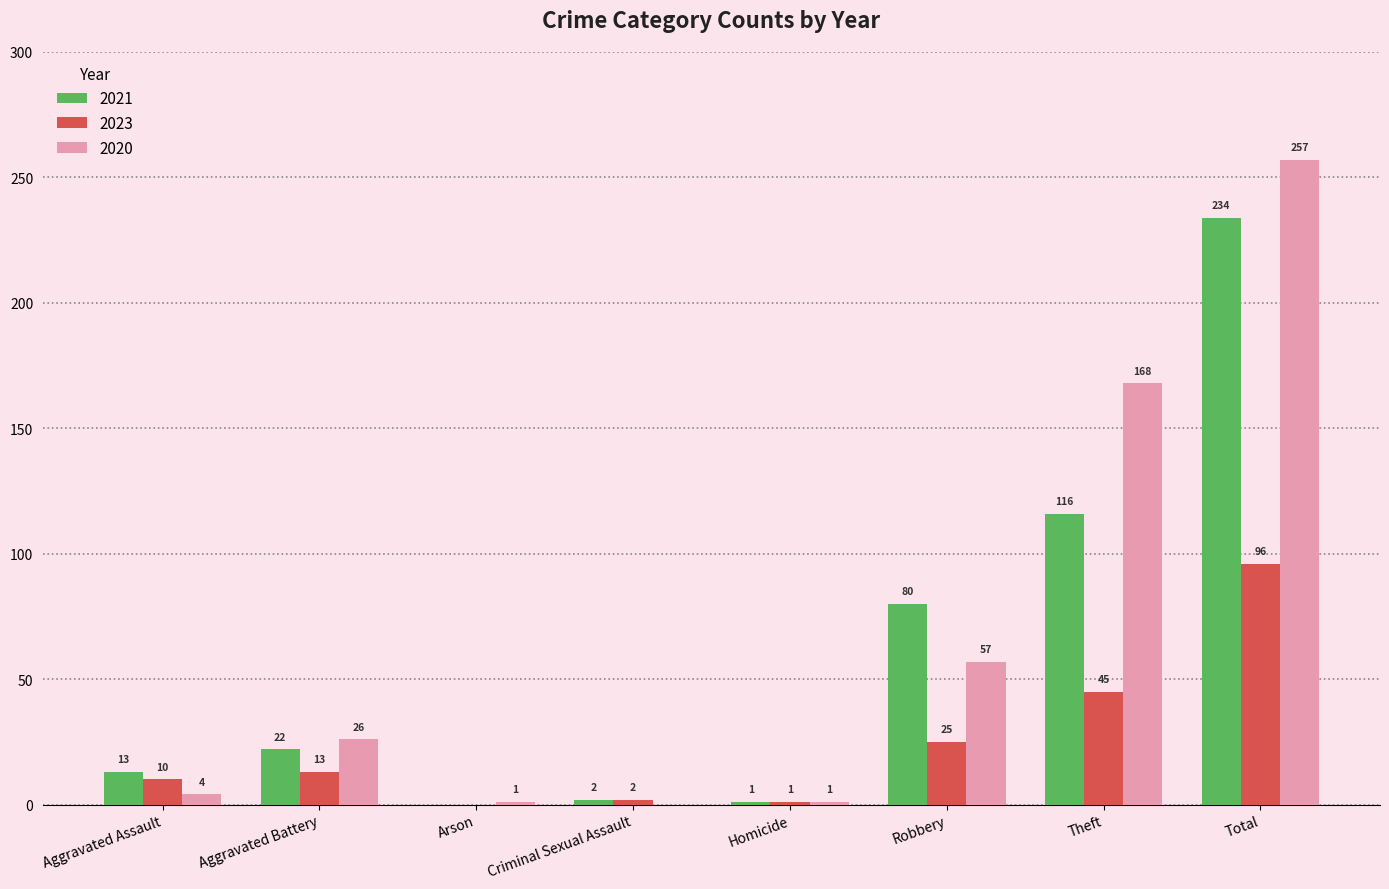

Reading left to right, extract all data points from this chart.

2021: 13	22	0	2	1	80	116	234
2023: 10	13	0	2	1	25	45	96
2020: 4	26	1	0	1	57	168	257